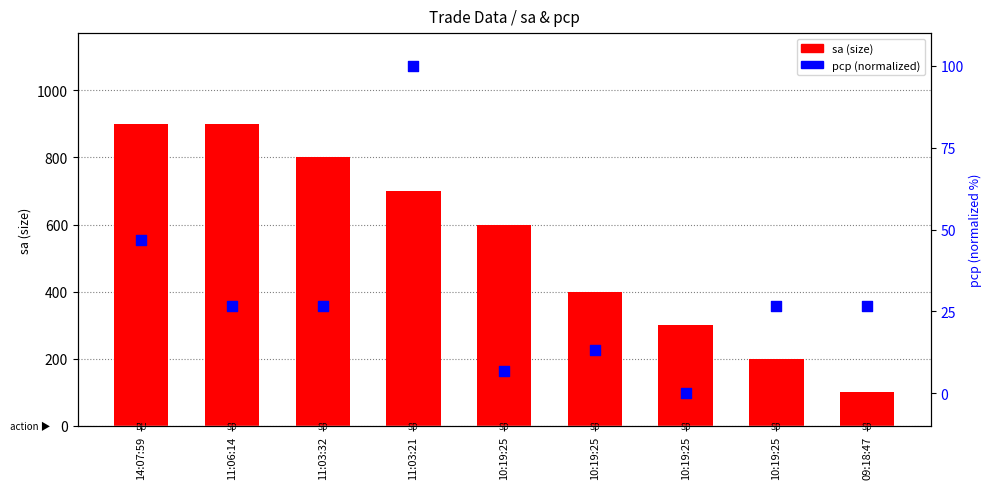

Is the value of sa at 10:19:25 greater than the value of pcp at 09:18:47?

Yes